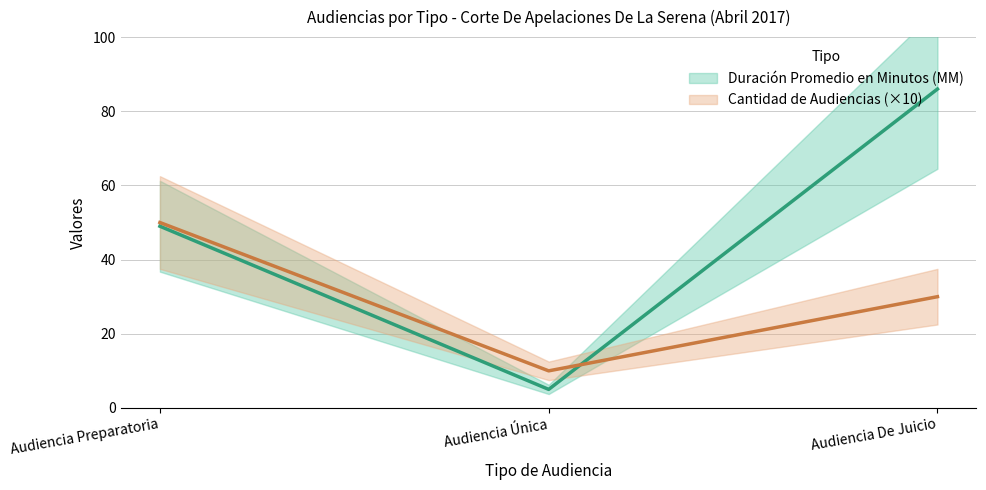

True or false: Cantidad de Audiencias has a value of 87 at Audiencia Preparatoria.

False